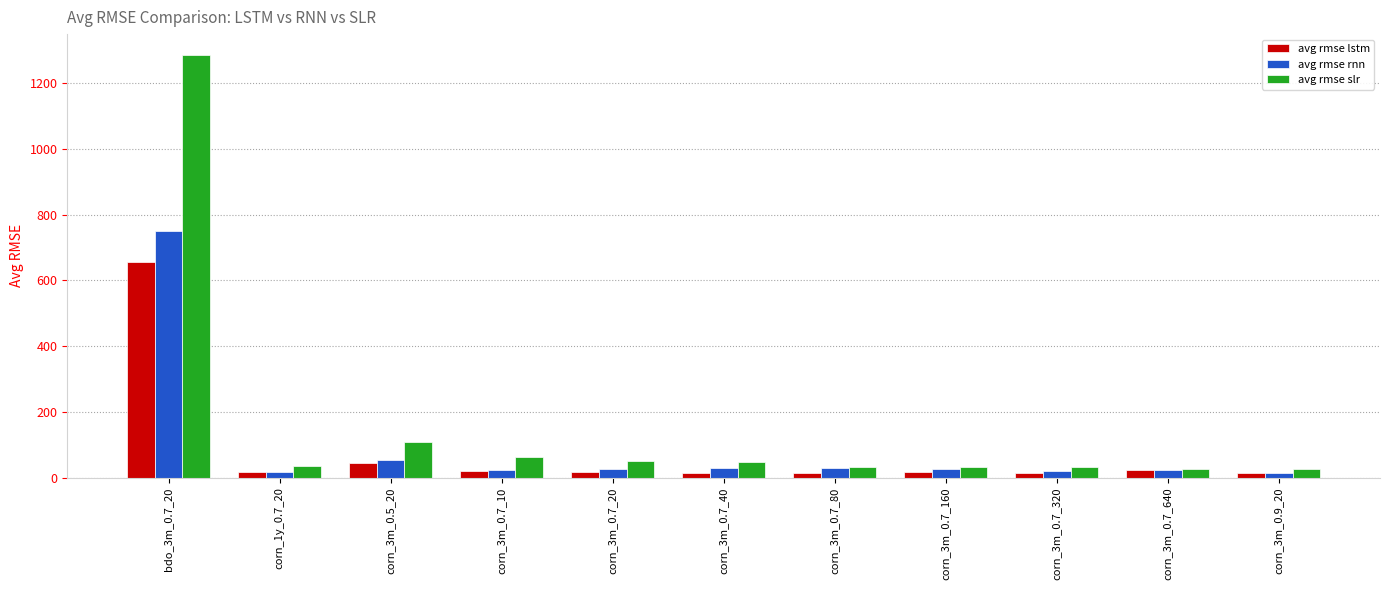

What is the sum of all avg rmse slr values?

1744.4